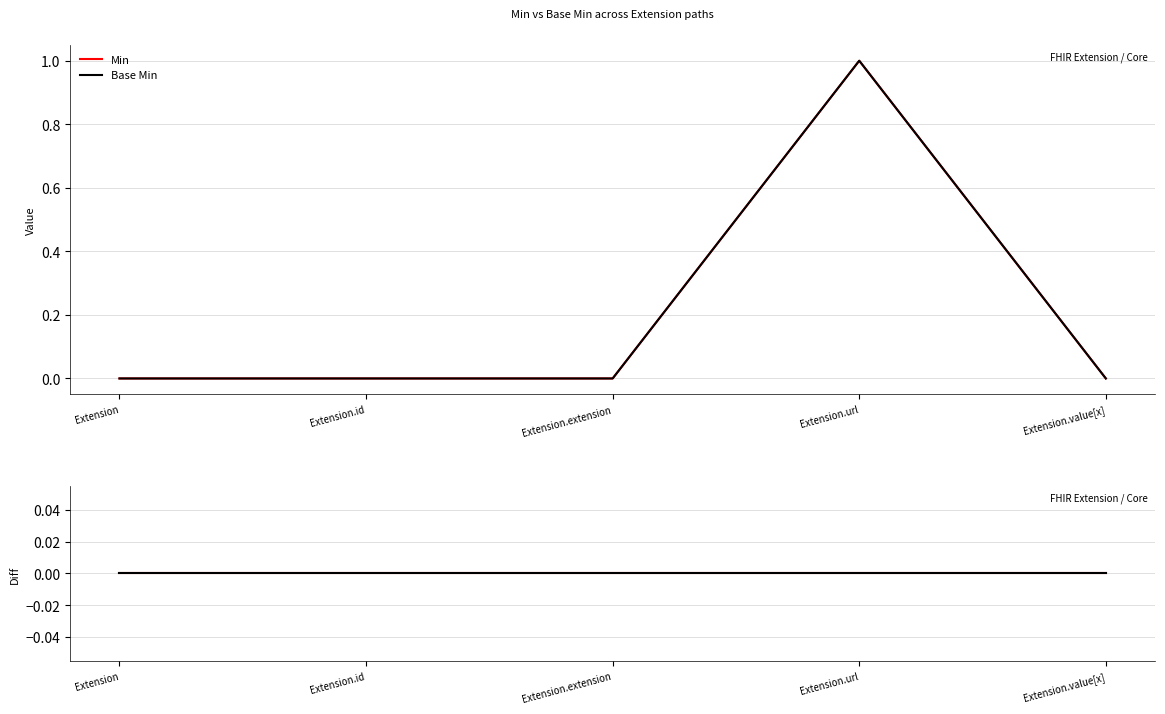

Is the value of Min at Extension.extension greater than the value of Base Min at Extension.value[x]?

No